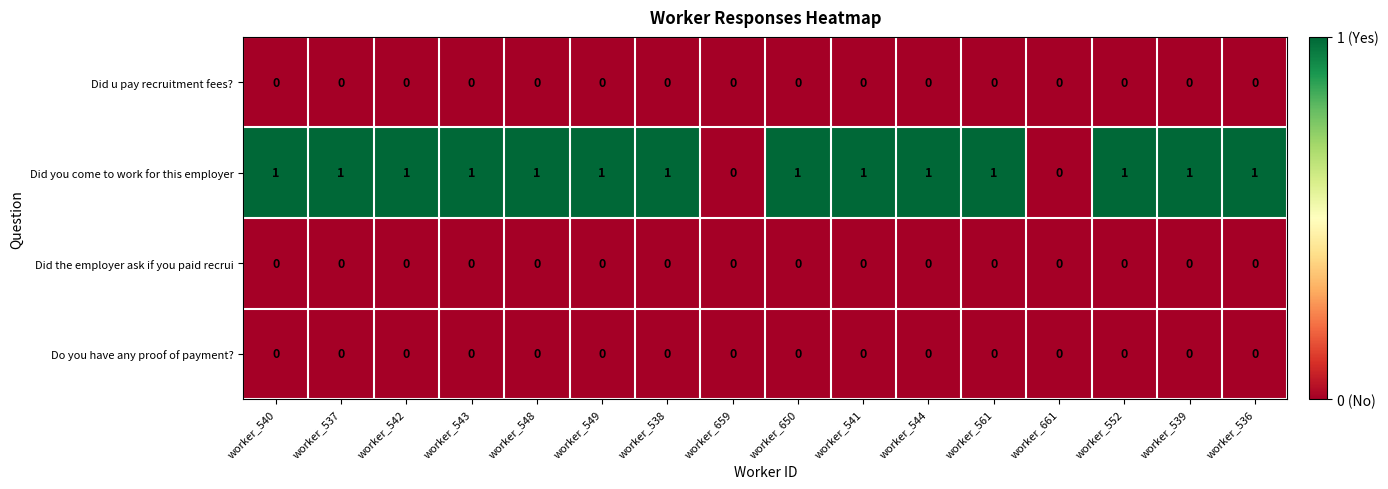

The Do you have any proof of payment? series shows 0 at worker_537. True or false?

True